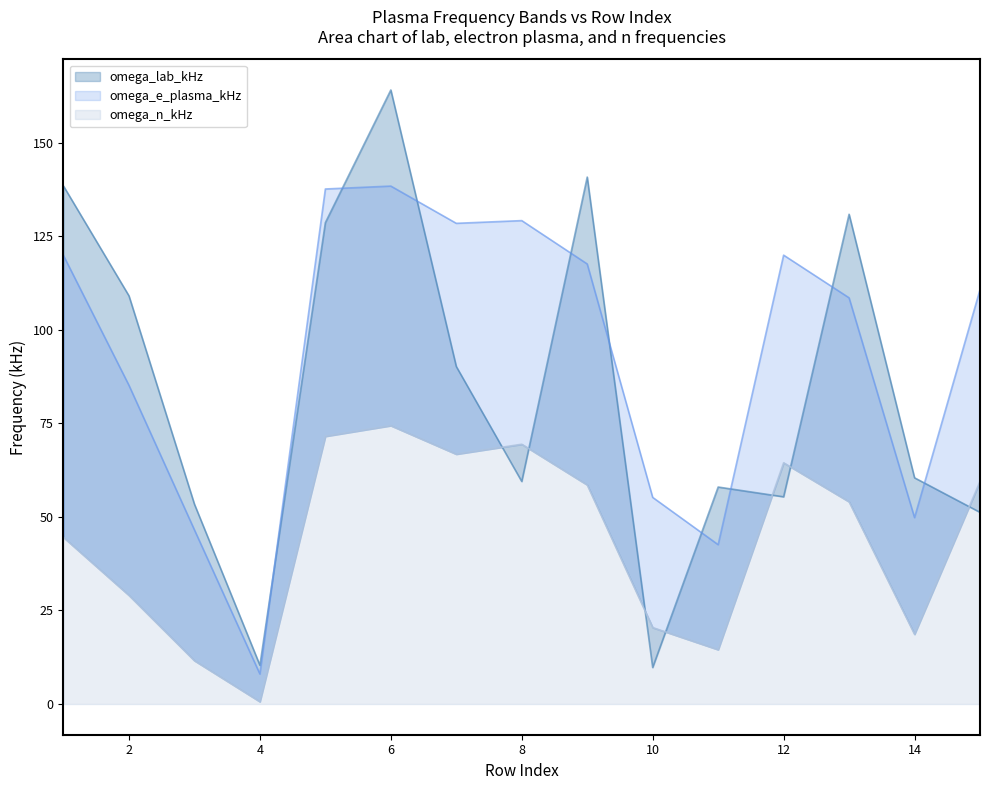

Is it true that omega_e_plasma_kHz equals 92.1 at 5?

False